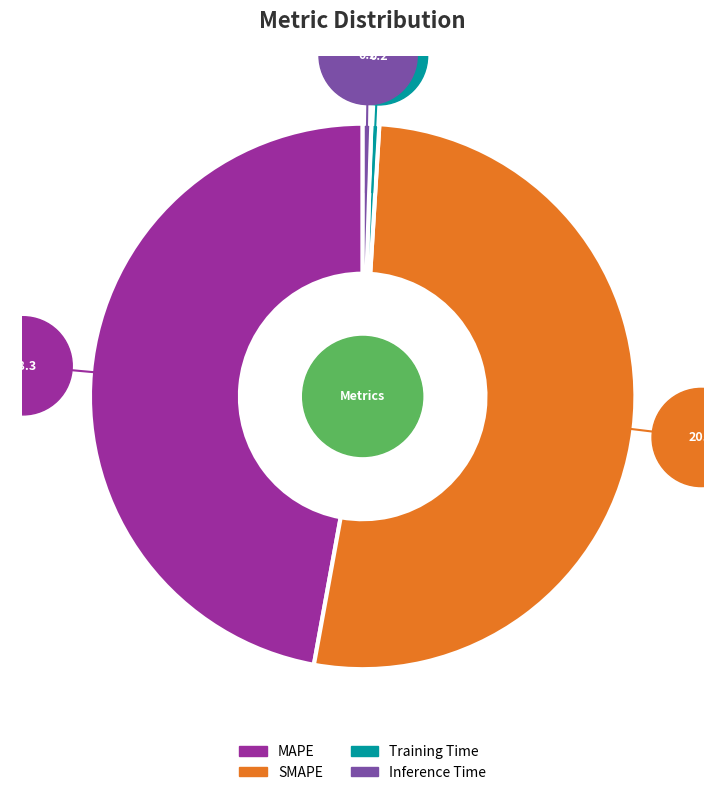

Which category accounts for the majority?

SMAPE